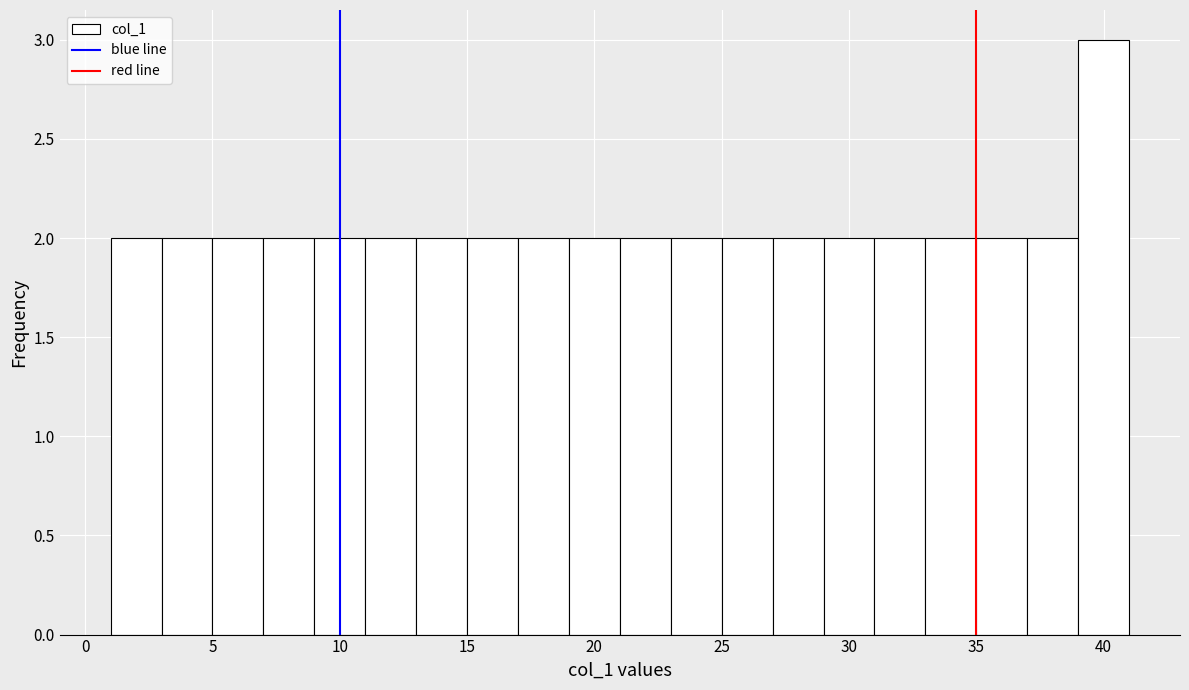

Reading left to right, transcribe this chart: for each bar, give the range it covers on the x-axis and its height. The values are not printed on the chart, so give them approximately, as read against the axis.

1 to 3: 2
3 to 5: 2
5 to 7: 2
7 to 9: 2
9 to 11: 2
11 to 13: 2
13 to 15: 2
15 to 17: 2
17 to 19: 2
19 to 21: 2
21 to 23: 2
23 to 25: 2
25 to 27: 2
27 to 29: 2
29 to 31: 2
31 to 33: 2
33 to 35: 2
35 to 37: 2
37 to 39: 2
39 to 41: 3